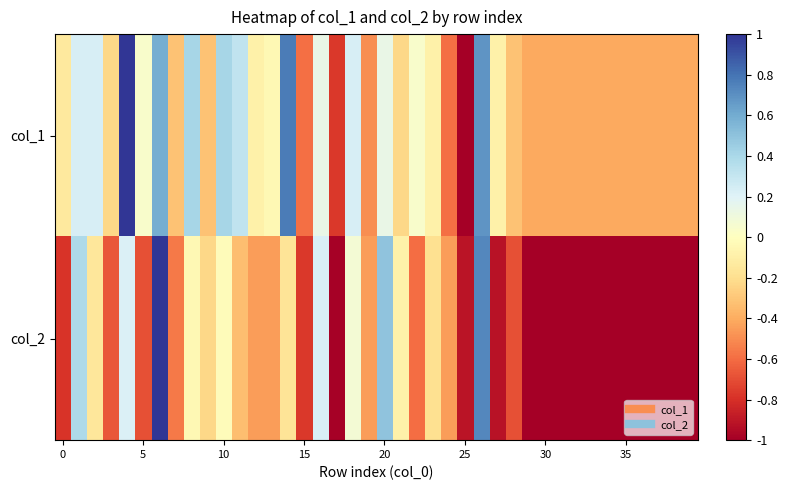

What is the smallest value displayed?

-1.0